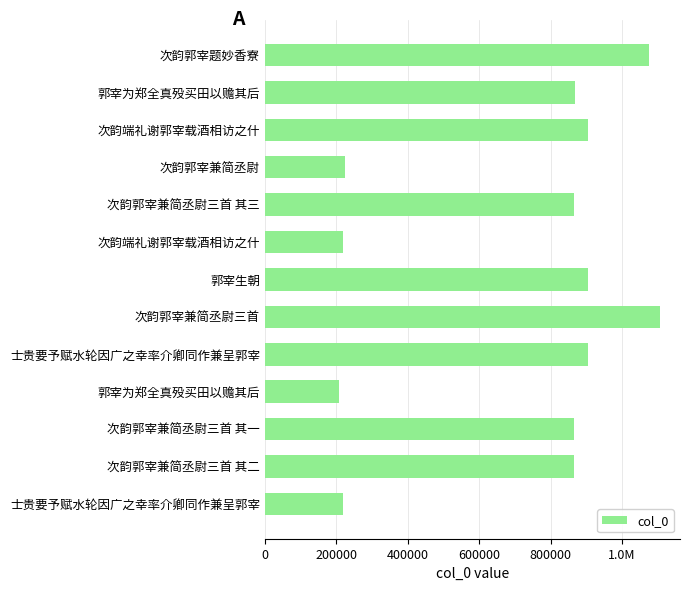

What is the difference between the maximum and minimum values?

900094